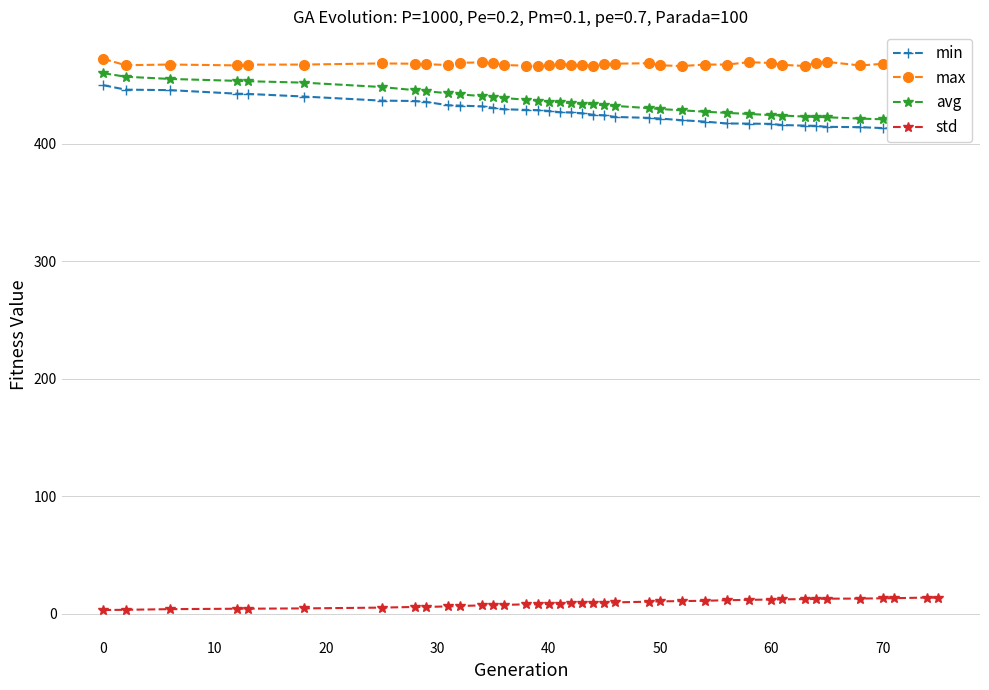

How many lines are shown in the chart?

4